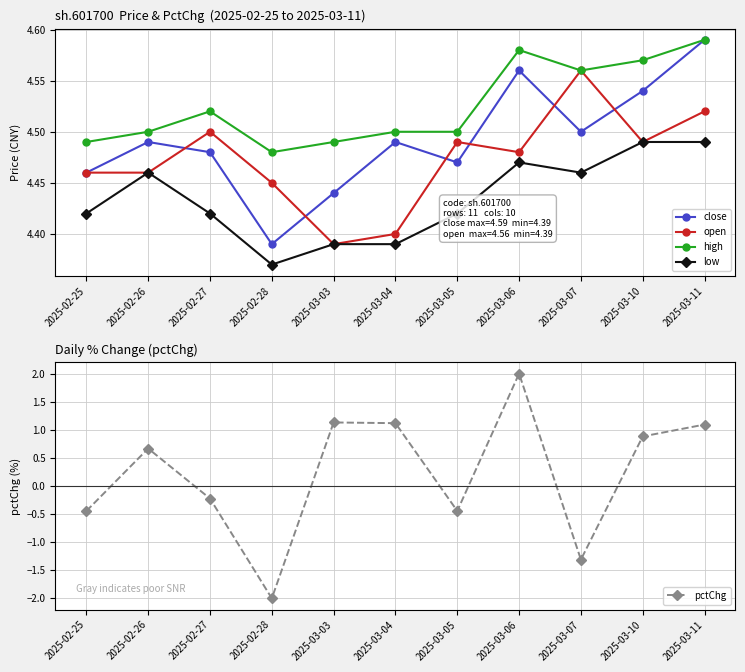

Between 2025-03-03 and 2025-02-28, which is larger?

2025-03-03